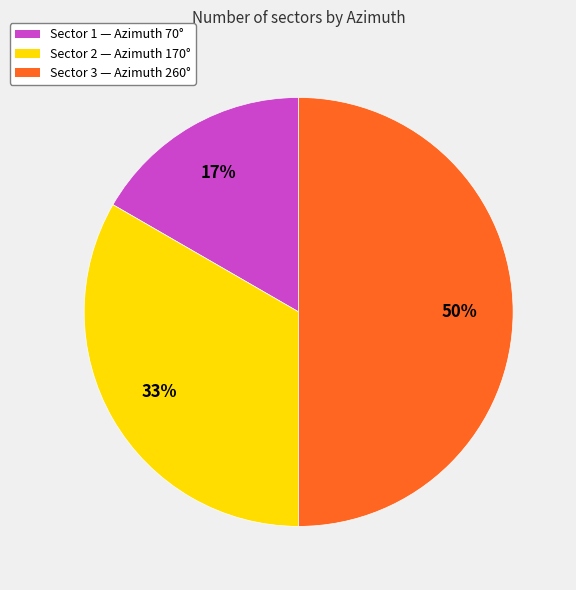

How many segments does this pie chart have?

3